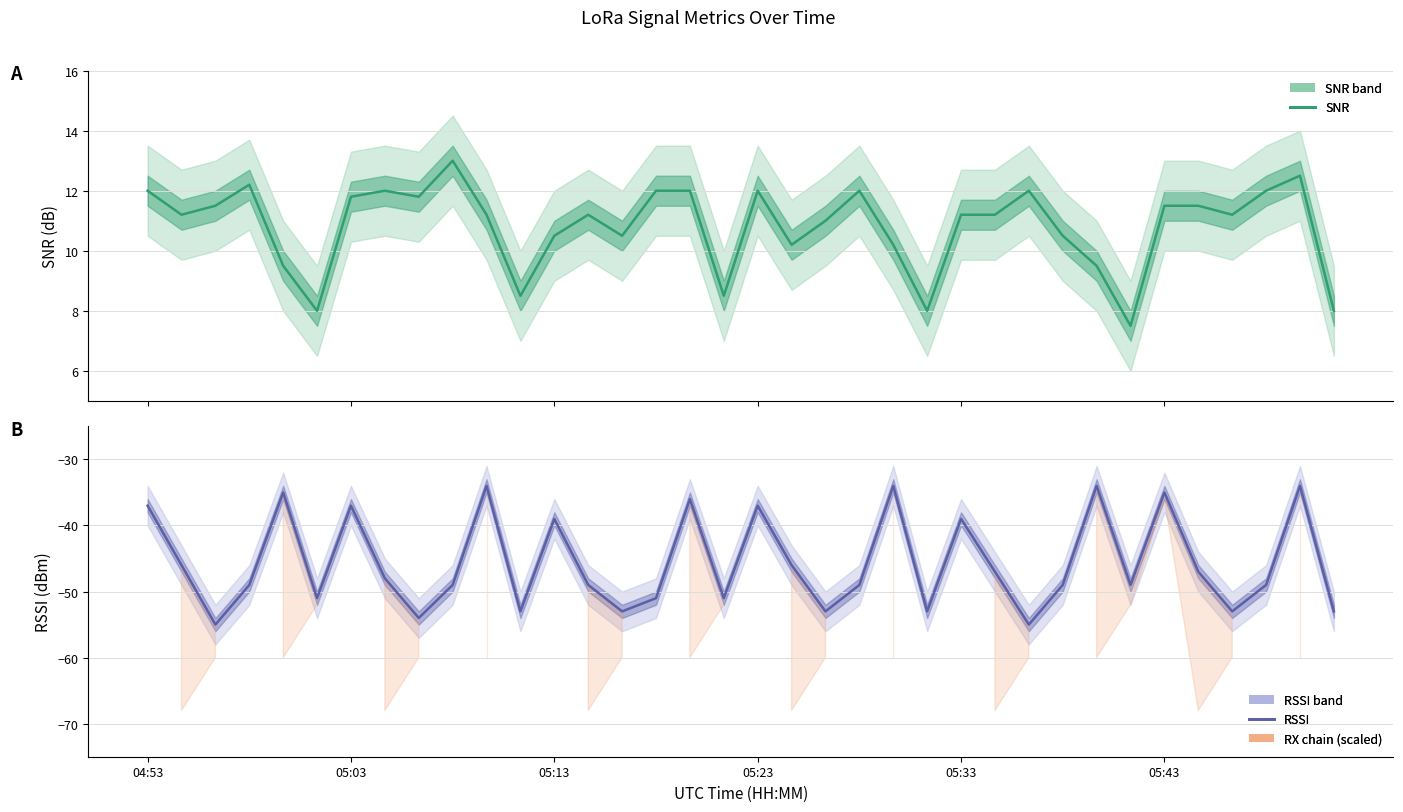

What is the sum of all RSSI values?

-1643.0